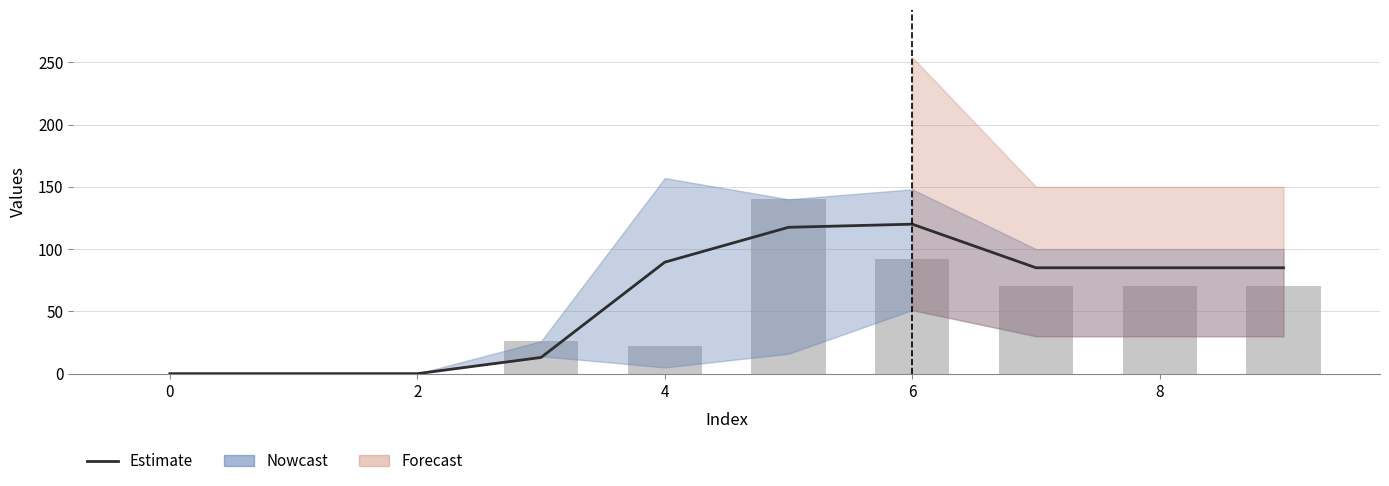

Are the bars horizontal?

No